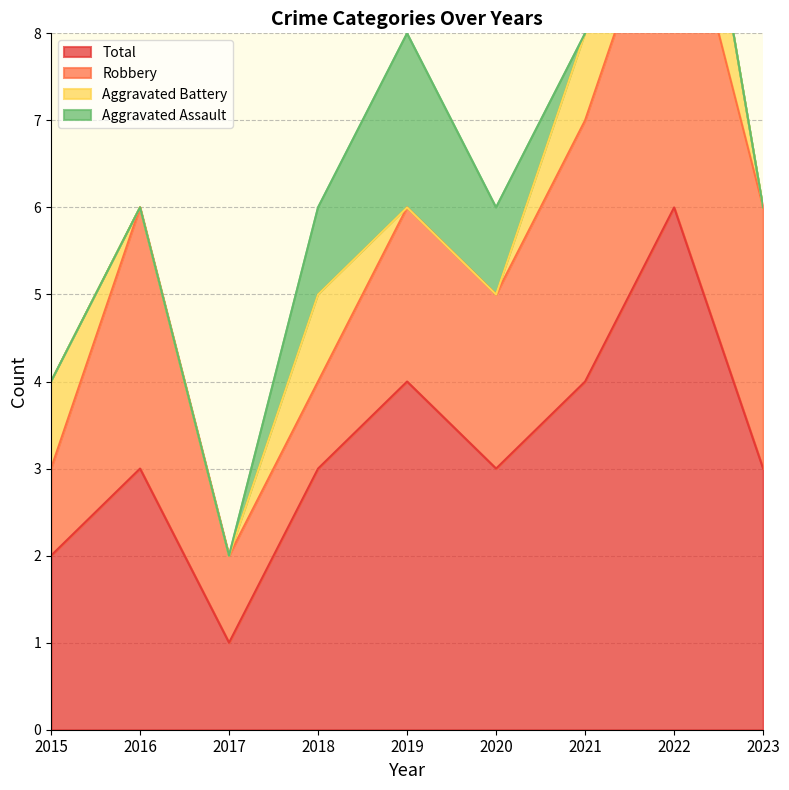

What is the value of the Robbery point at the 9th from the left?

3